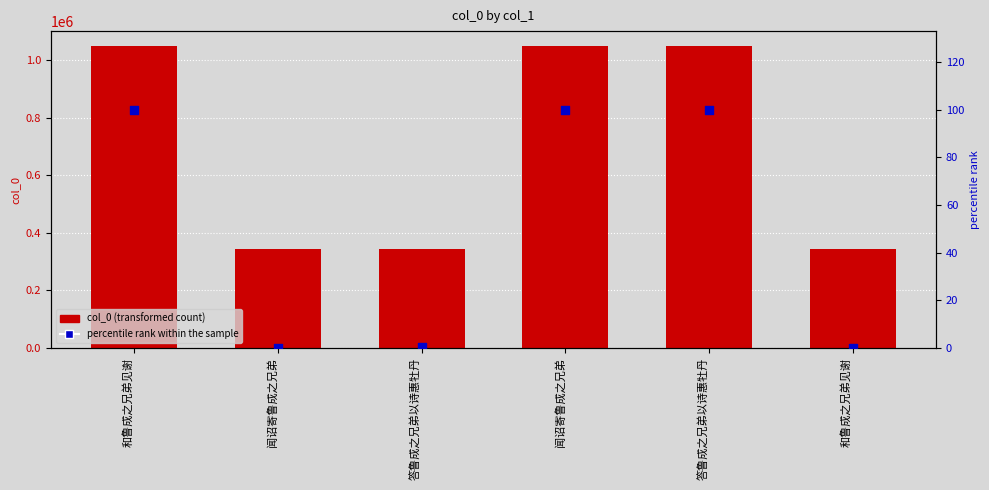

Which series reaches the maximum Y coordinate?

col_0